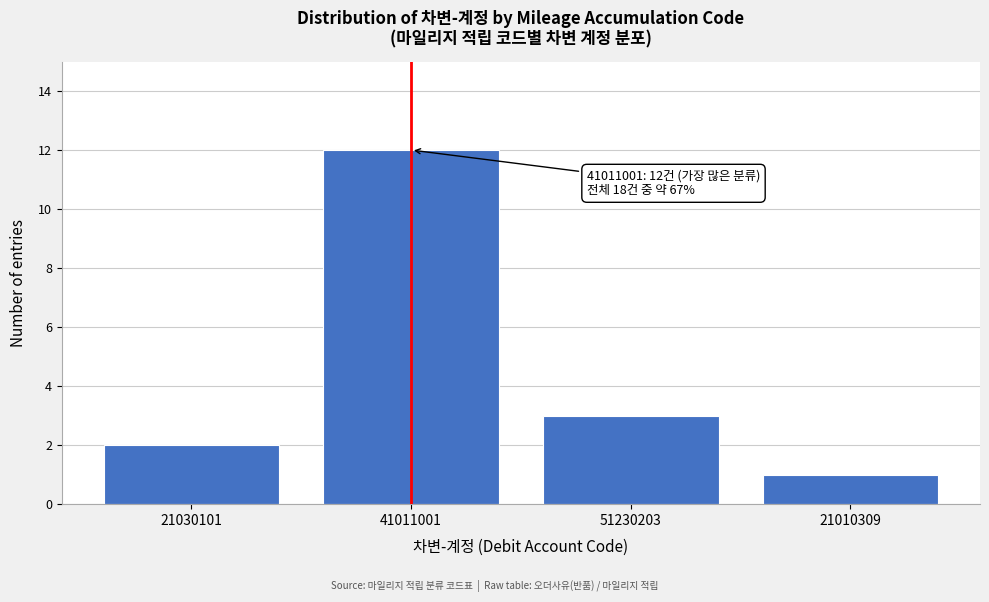

Reading left to right, list all the values displayed in this chart.

21030101=2	41011001=12	51230203=3	21010309=1